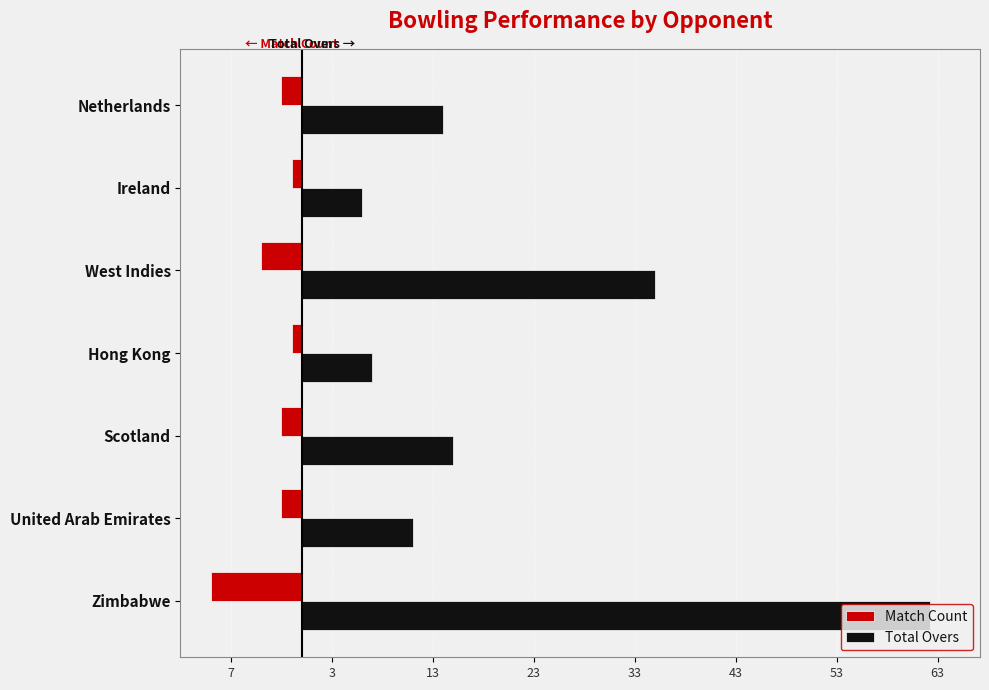

What is the value of the Match Count bar at the 6th from the left?

-1.0